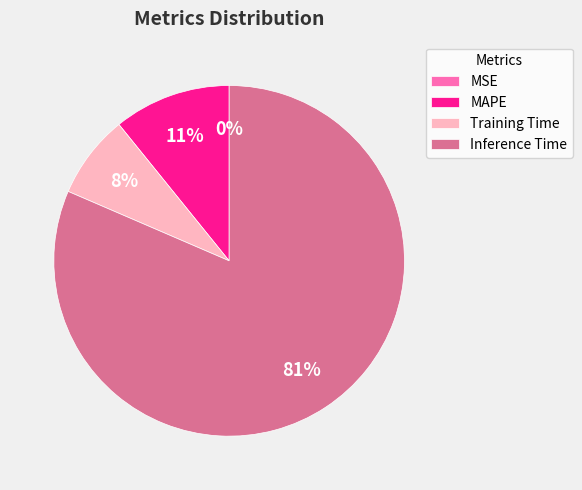

To the nearest percent, what percentage of the pie is Inference Time?

81%